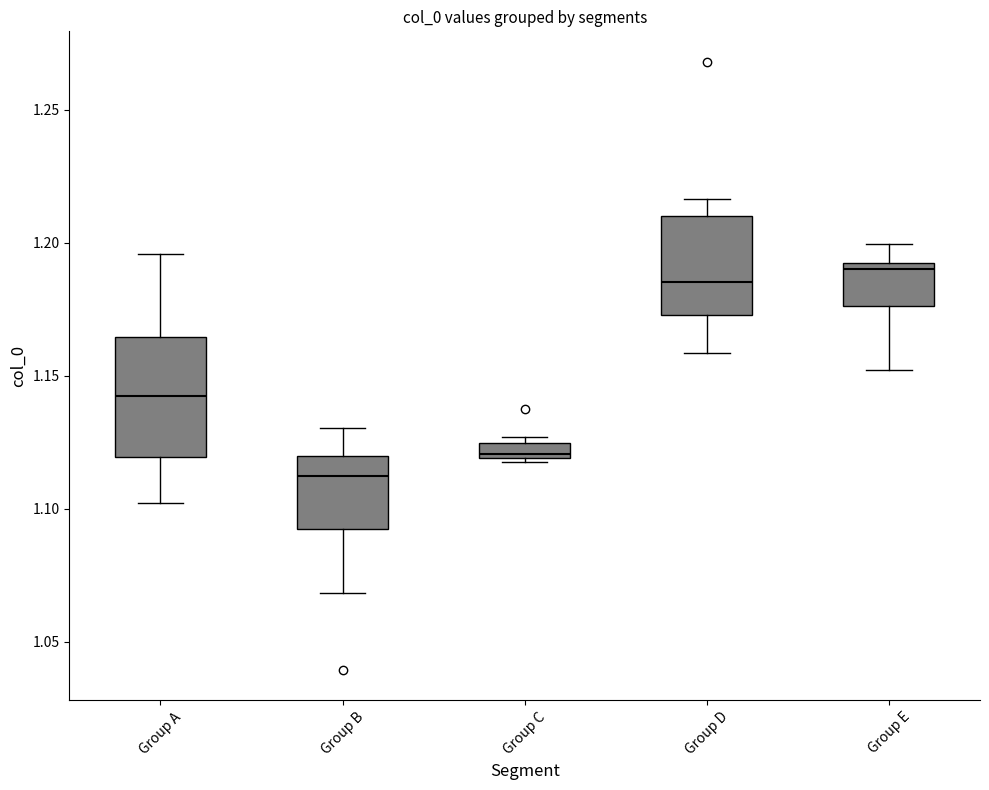

Which box is the tallest, from its lower edge to its upper edge?

Group A